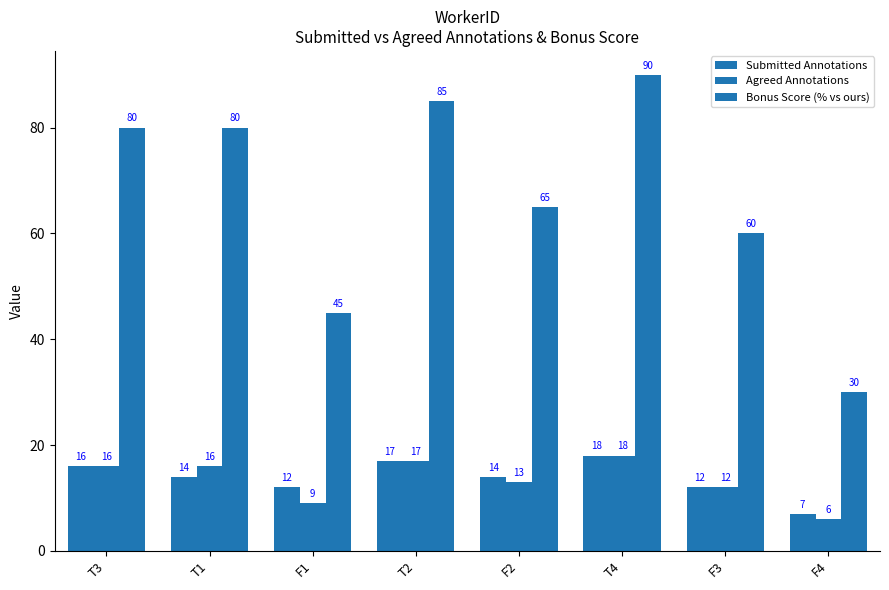

How many series are shown in this chart?

3